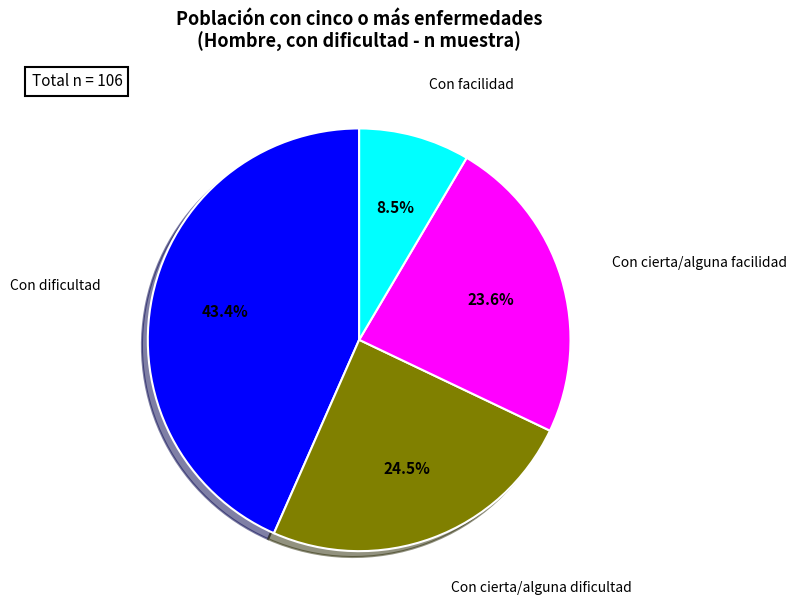

How many segments does this pie chart have?

4